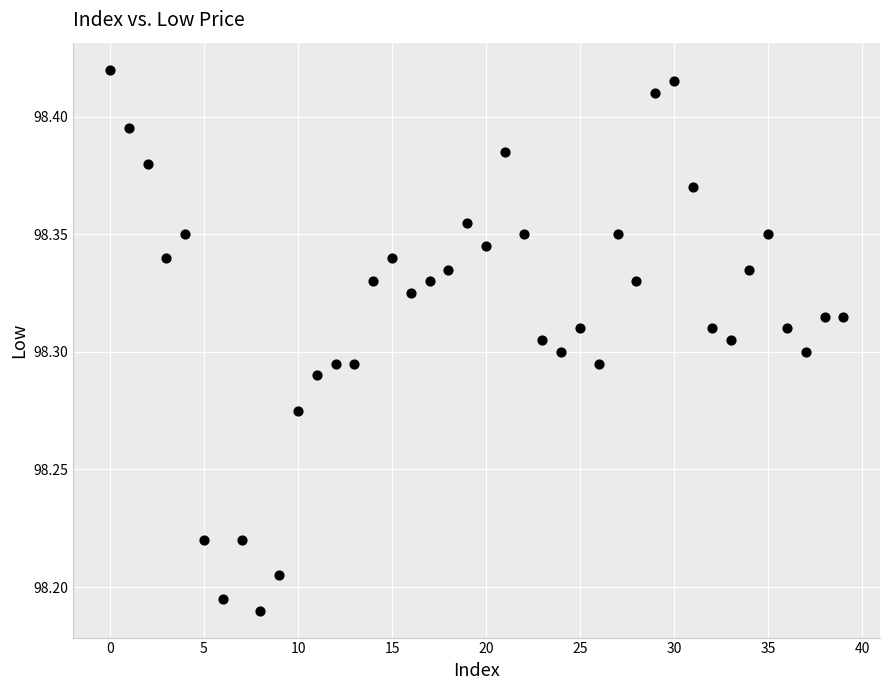

How many points are shown in the scatter plot?

40